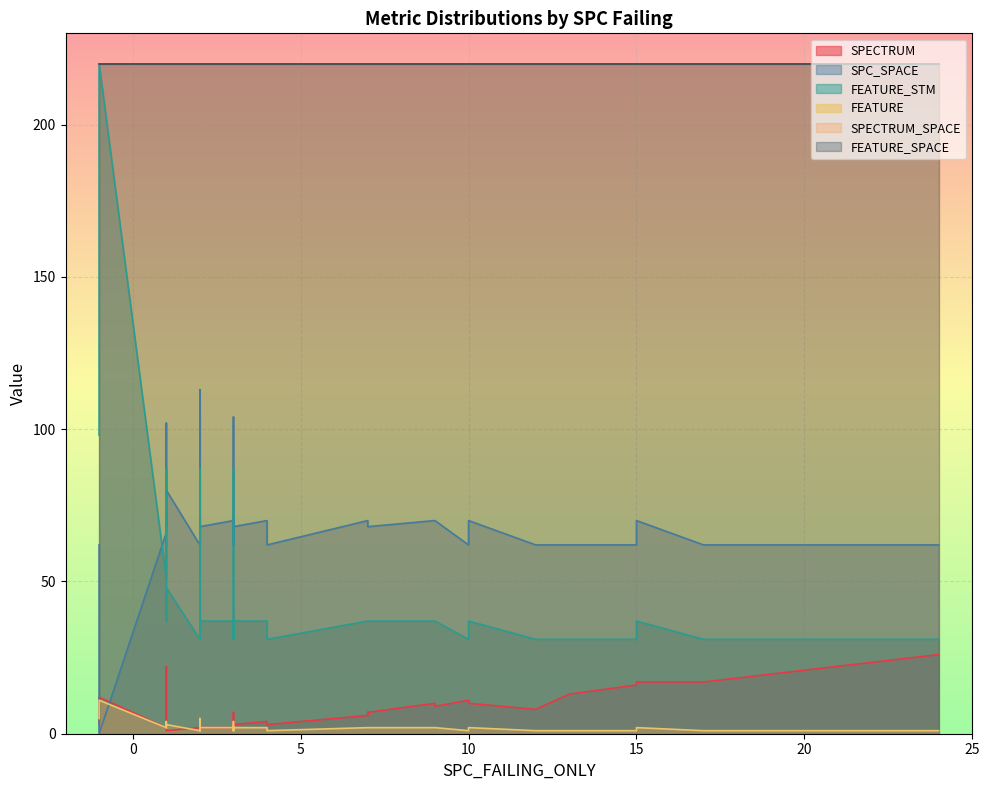

How many FEATURE values are between 1 and 2?

33